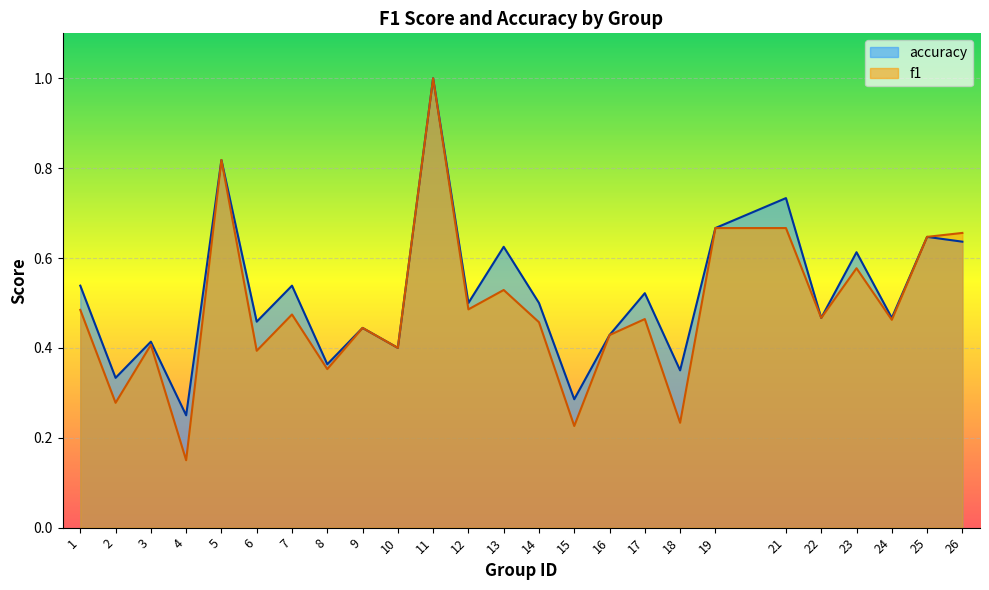

What value does the accuracy series have at 12?

0.5